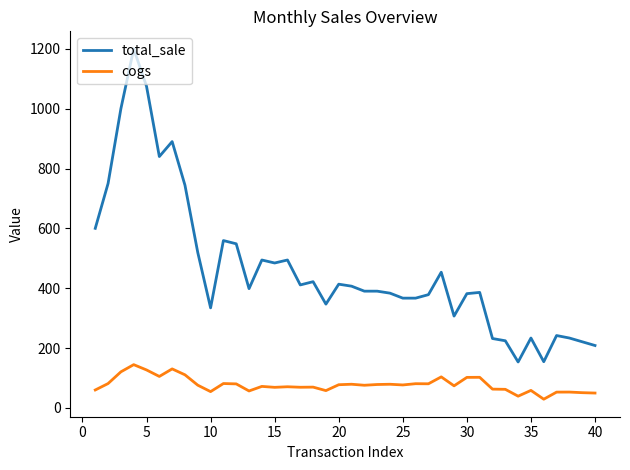

What is the smallest value displayed?

28.8